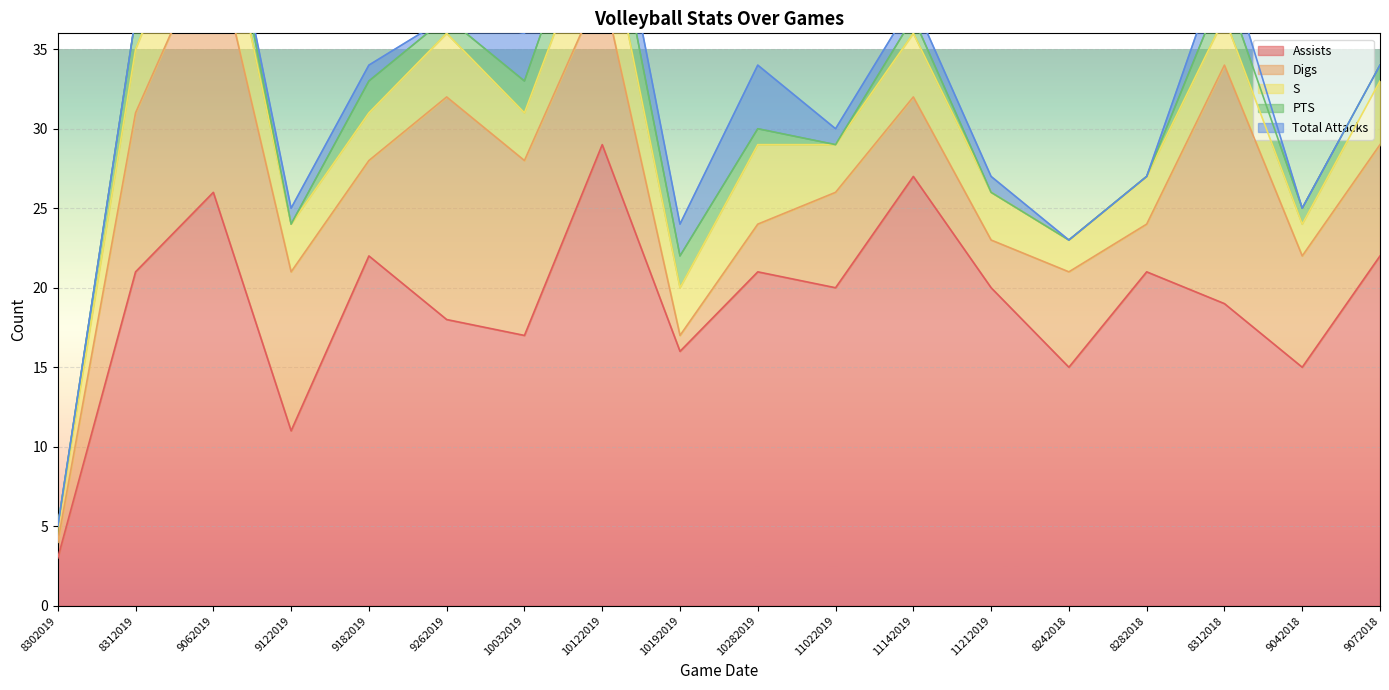

True or false: S and Assists intersect in this chart.

False